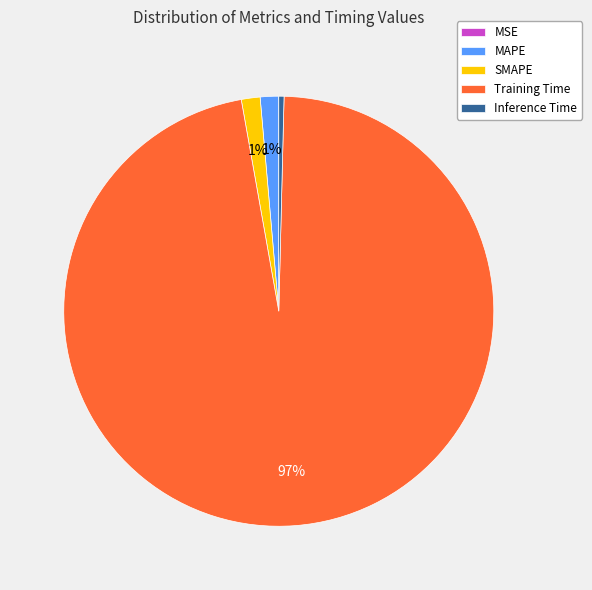

The SMAPE slice represents 7% of the pie. True or false?

False